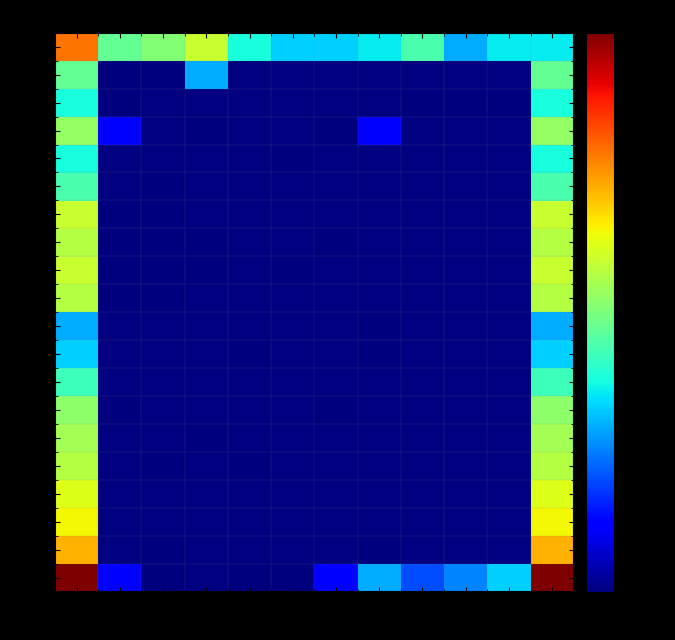

At how many categories does at least one series exceed 135?

2